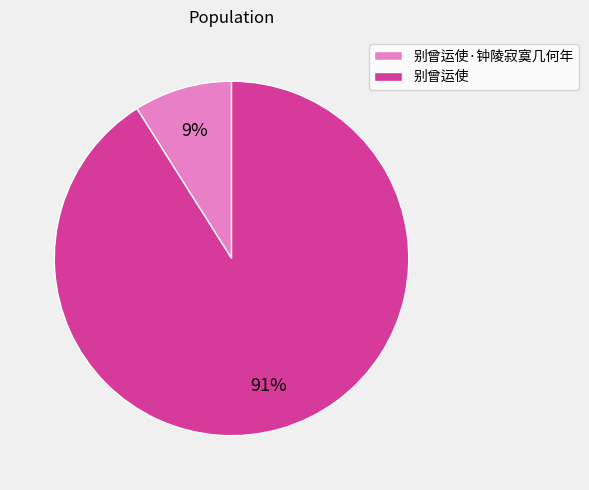

Is it true that 别曾运使·钟陵寂寞几何年 is 1% of the pie?

False